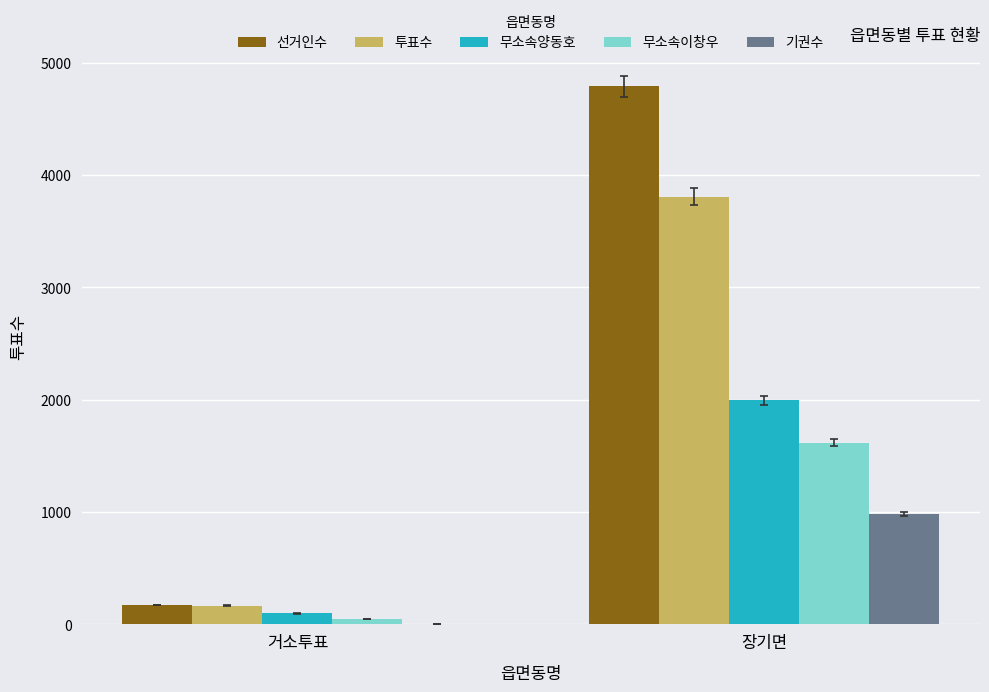

Reading left to right, extract all data points from this chart.

선거인수: 거소투표=172	장기면=4788
투표수: 거소투표=165	장기면=3807
무소속양동호: 거소투표=97	장기면=1993
무소속이창우: 거소투표=51	장기면=1616
기권수: 거소투표=7	장기면=981